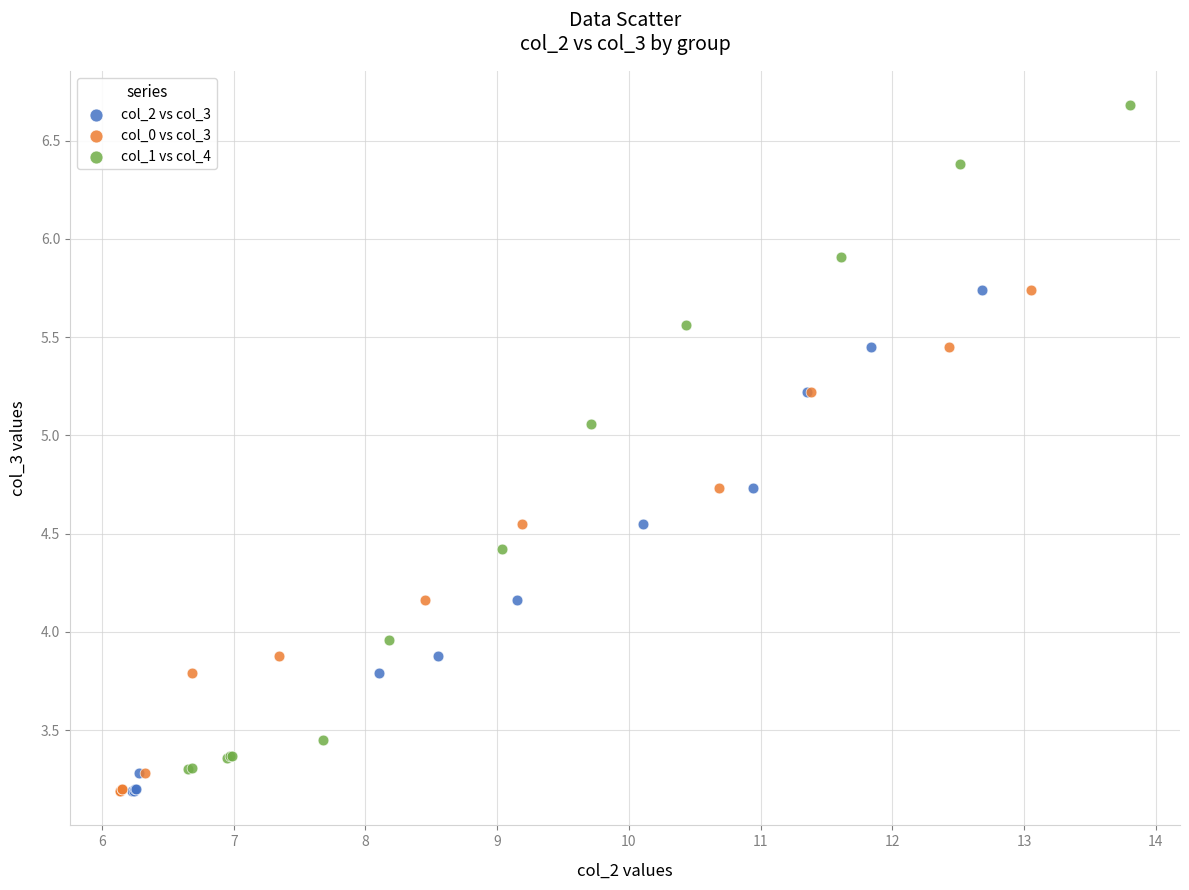

Which series has the largest Y range (max minus min)?

col_1 vs col_4